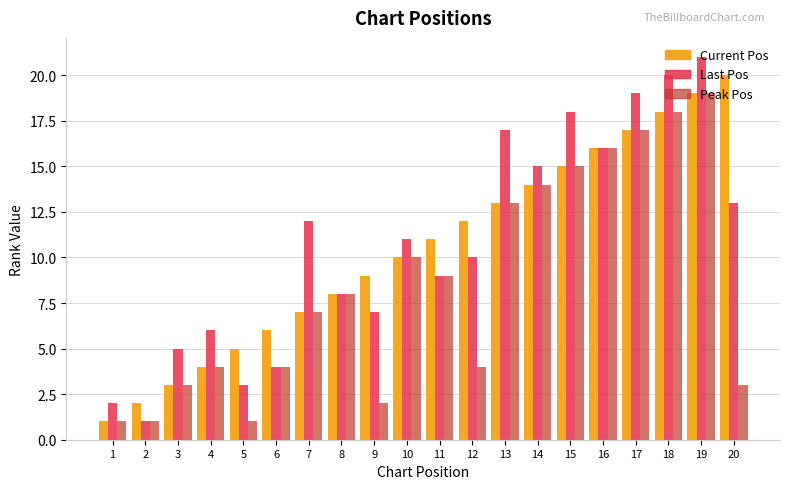

At which category is the sum across all series the highest?

19